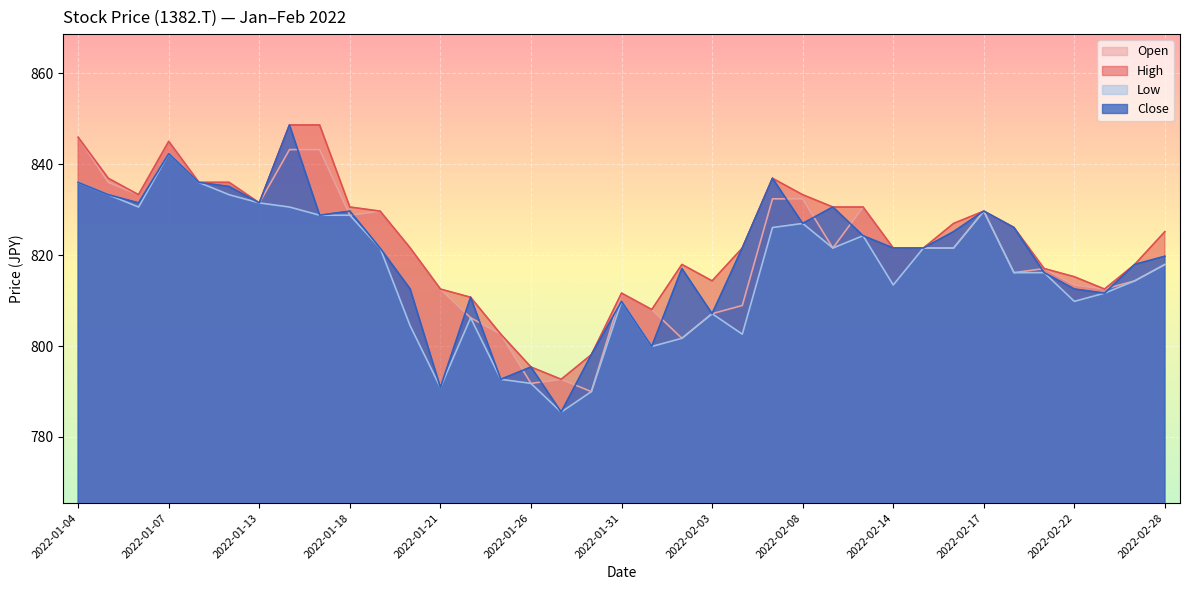

The value of Open at 2022-02-24 is 812.5. True or false?

True